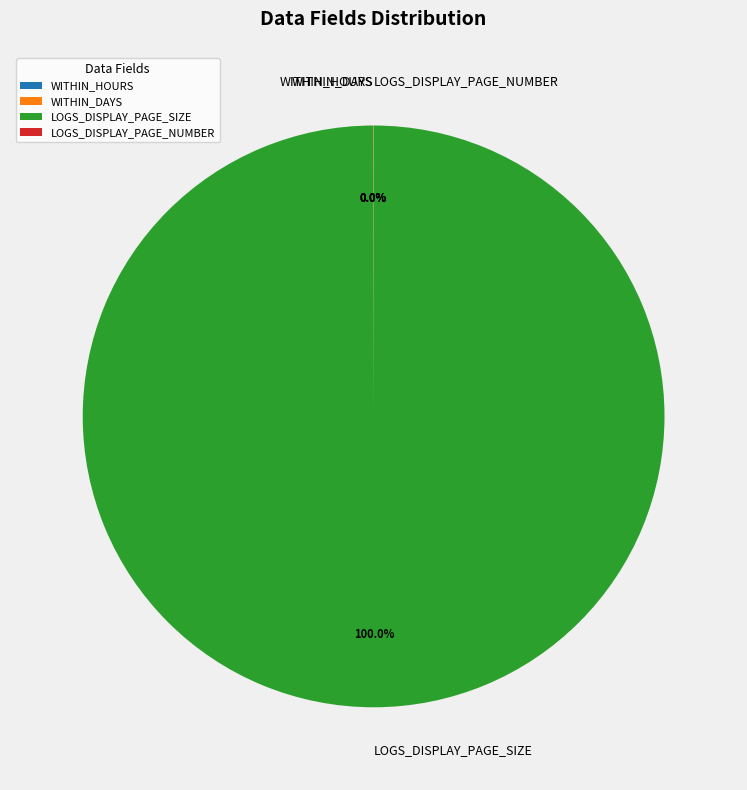

Is there a majority slice in this chart?

Yes